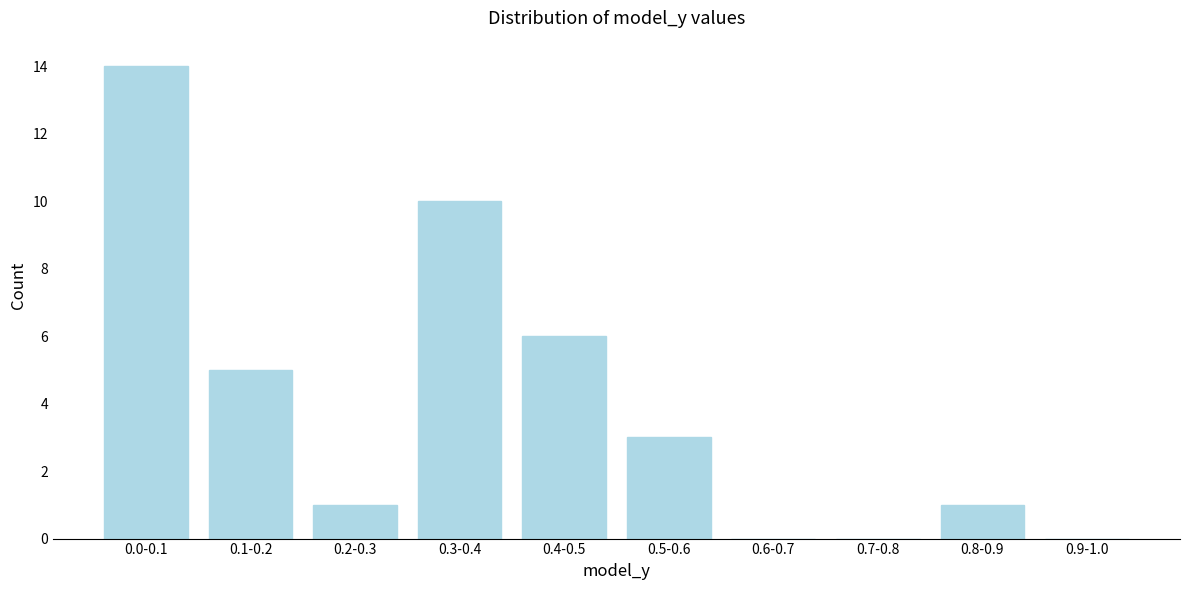

Reading left to right, what are all the values shown in this chart?

0.0-0.1=14	0.1-0.2=5	0.2-0.3=1	0.3-0.4=10	0.4-0.5=6	0.5-0.6=3	0.6-0.7=0	0.7-0.8=0	0.8-0.9=1	0.9-1.0=0